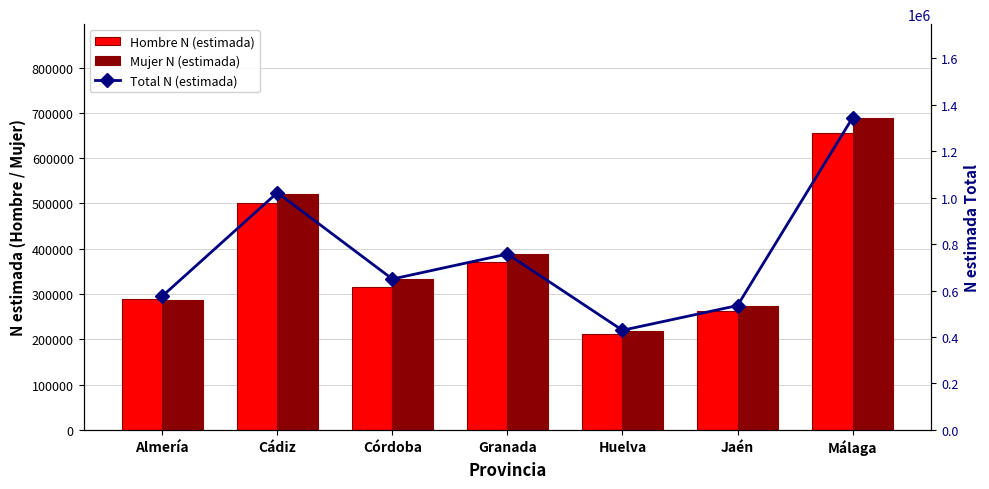

At how many categories does at least one series exceed 1029761?

1